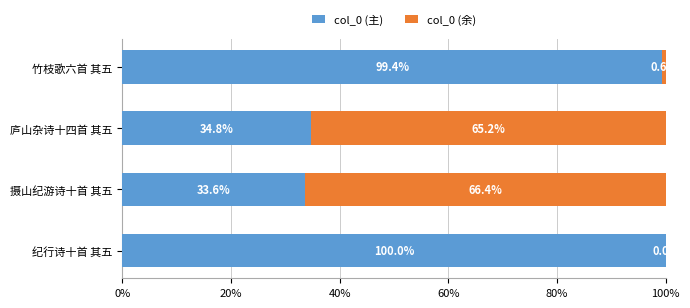

What is the approximate value of col_0 (主) at 摄山纪游诗十首 其五?

33.6